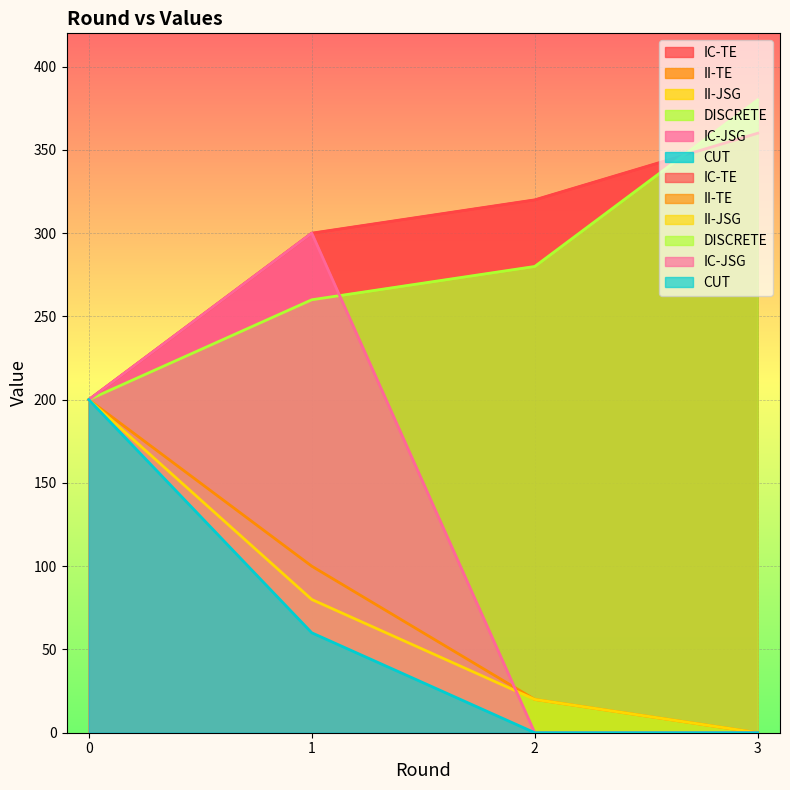

What is the sum of all II-TE values?

320